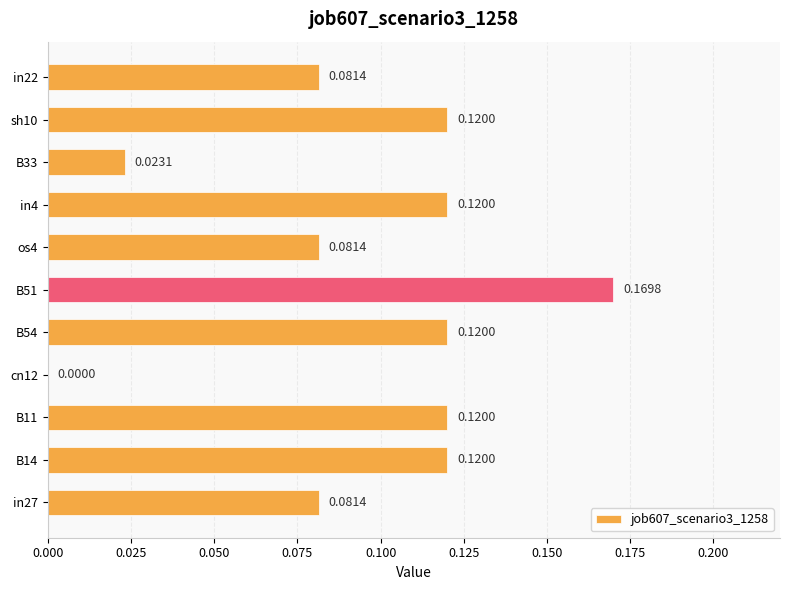

Does the chart contain stacked bars?

No